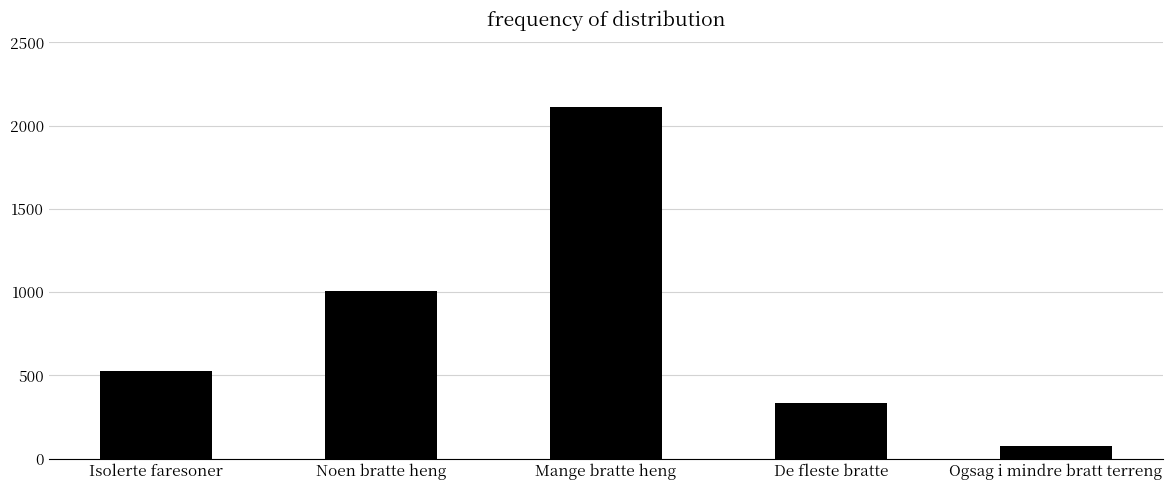

List the labels in order of value, smallest first.

Ogsag i mindre bratt terreng, De fleste bratte, Isolerte faresoner, Noen bratte heng, Mange bratte heng